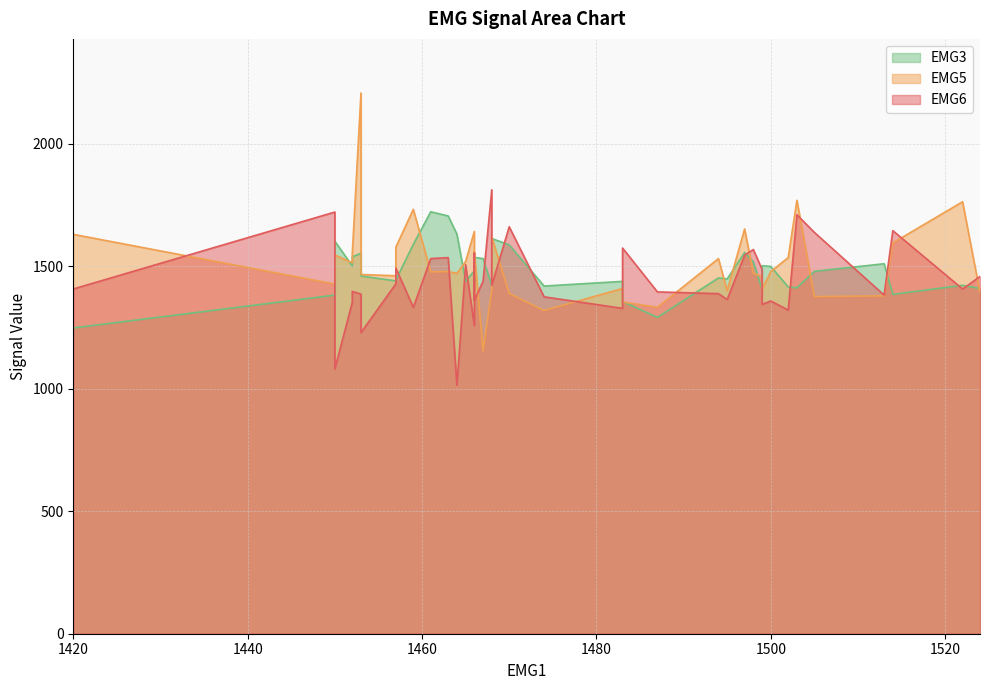

Rank the series at 1487 from lowest to highest value.

EMG3, EMG5, EMG6